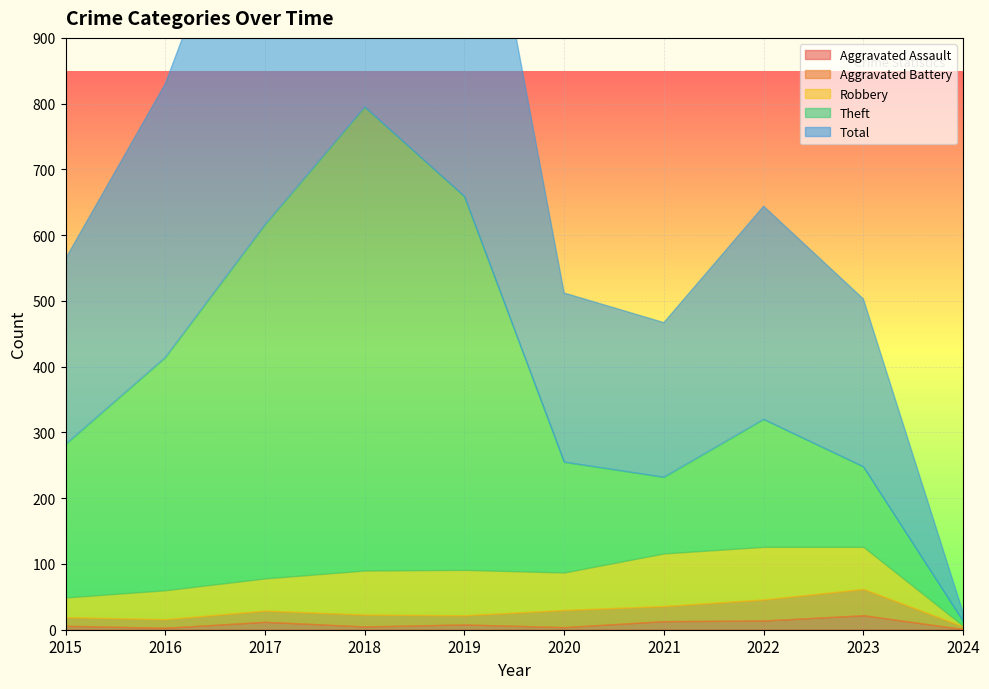

At which category does Robbery reach its first local valley?

2020